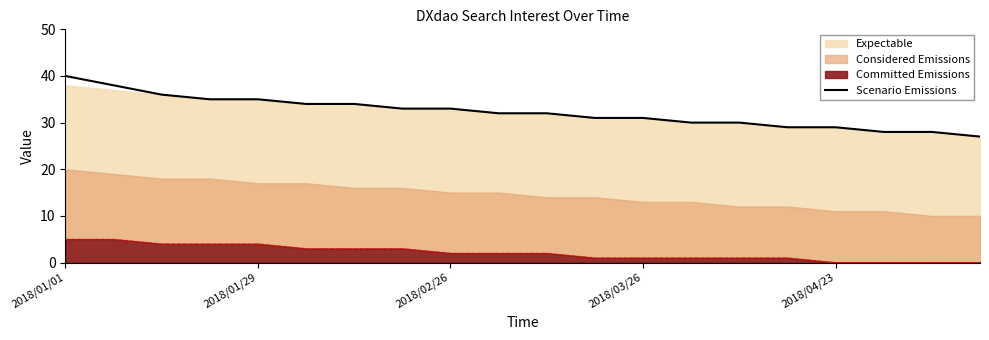

What is the minimum value for Scenario Emissions?

27